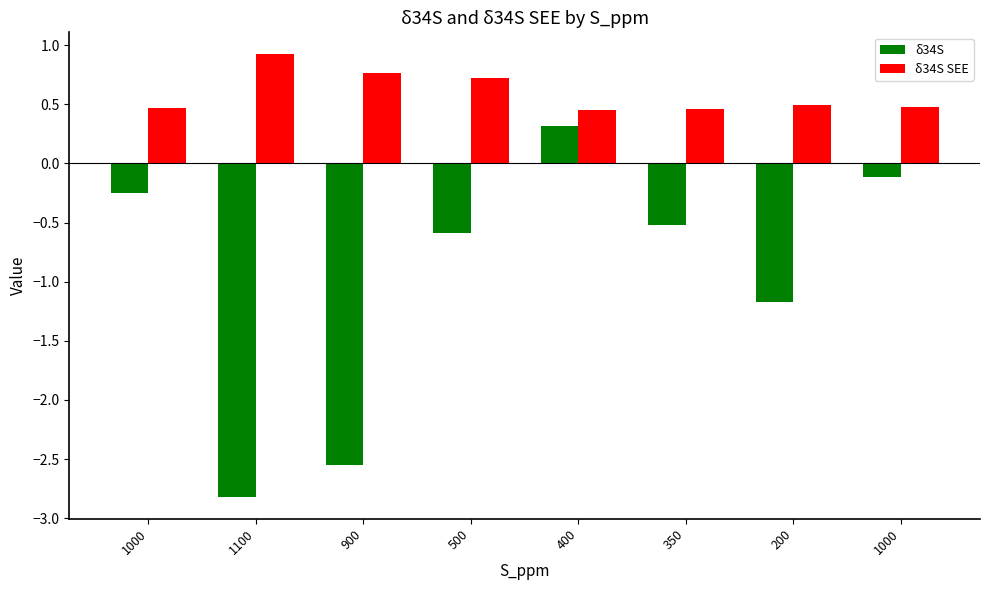

Which series has the largest range (max minus min)?

δ34S